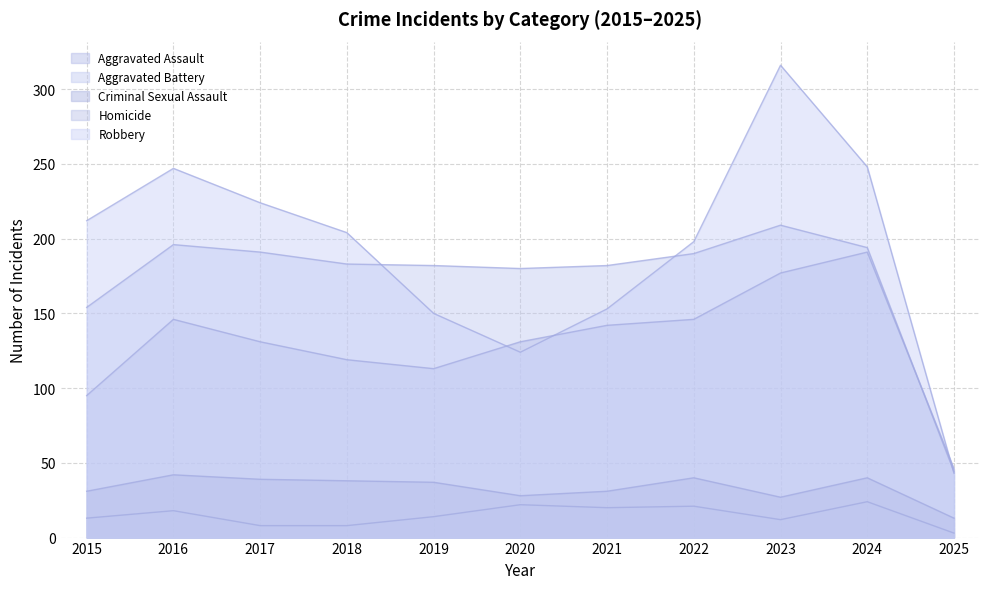

List the series in order of their peak value, lowest first.

Homicide, Criminal Sexual Assault, Aggravated Assault, Aggravated Battery, Robbery